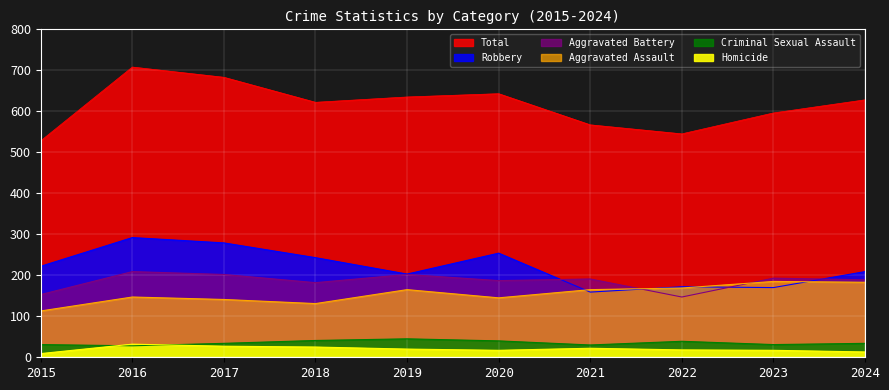

The Criminal Sexual Assault series shows 70 at 2019. True or false?

False